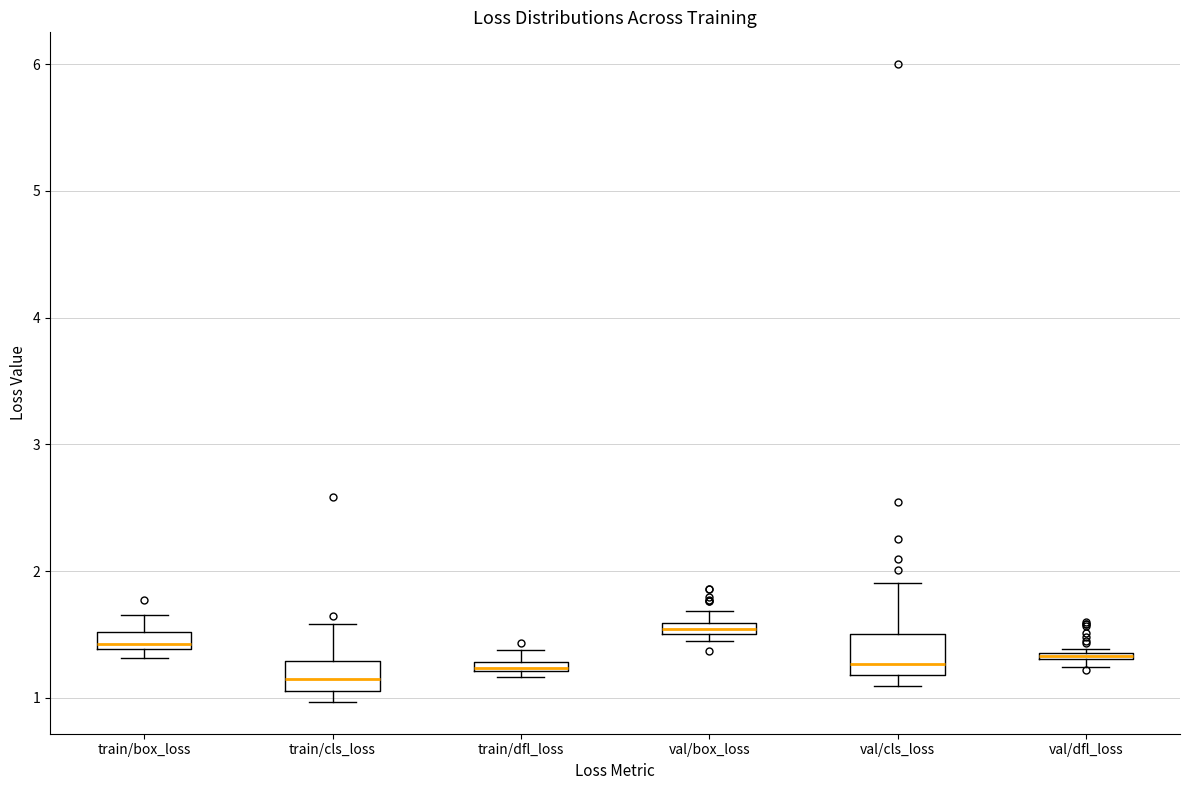

Where is the upper edge of the box for val/box_loss on the y-axis? The values are not printed on the chart, so give them approximately, as read against the axis.

1.6